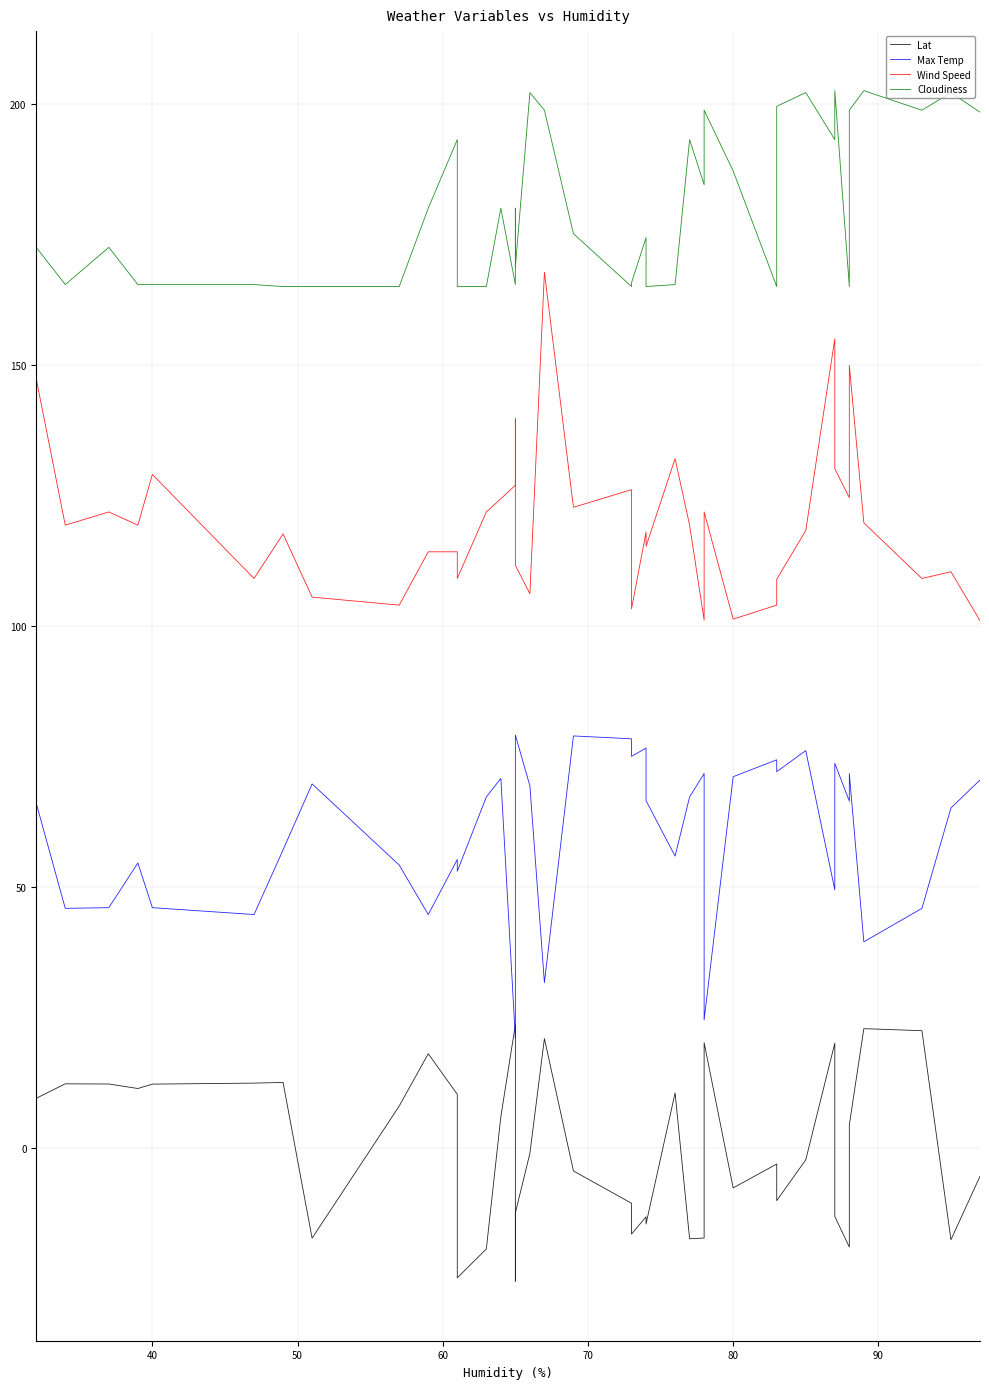

True or false: Wind Speed and Max Temp cross at least once.

False